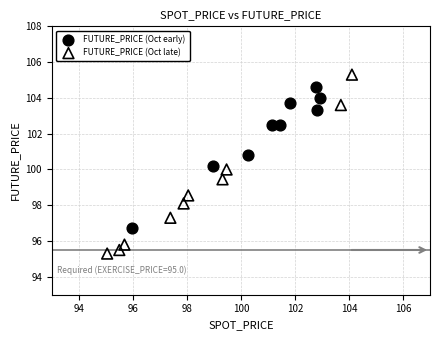

Which series reaches the maximum Y coordinate?

FUTURE_PRICE (Oct late)